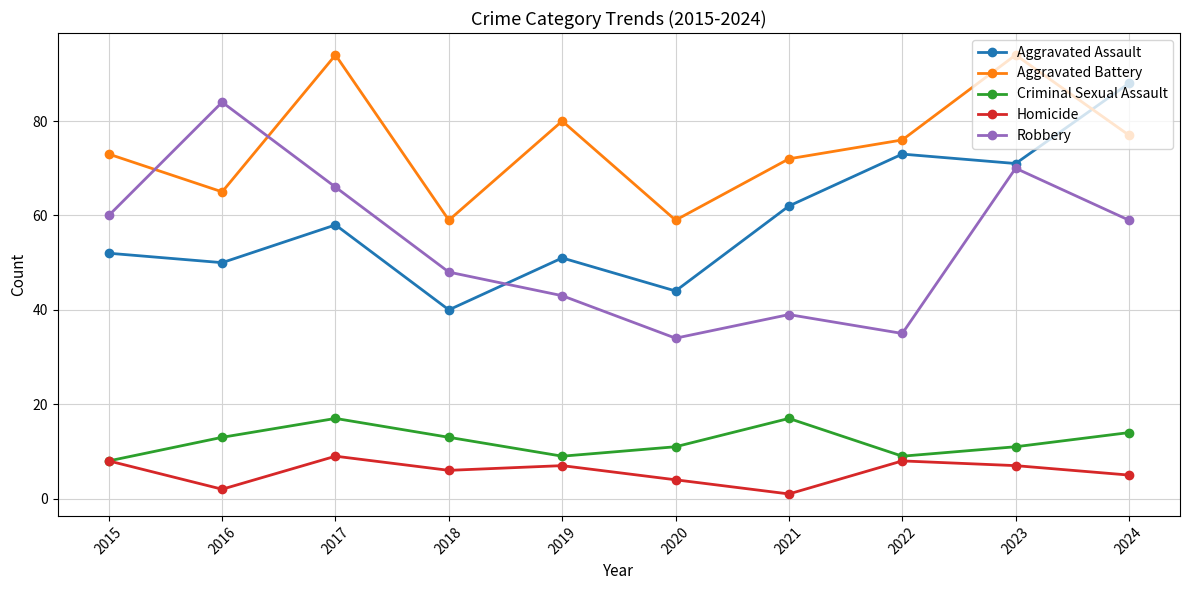

At which category does Aggravated Battery reach its first local peak?

2017